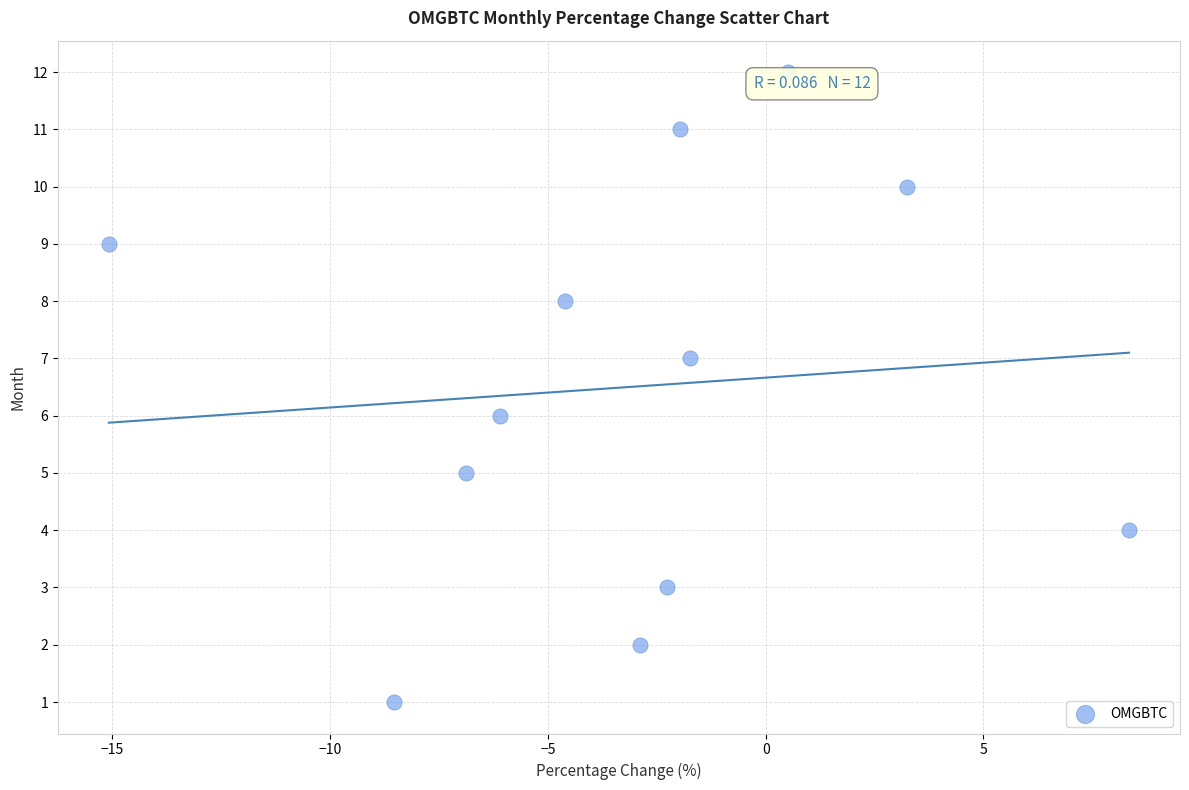

What is the range of Y values (max minus min)?

11